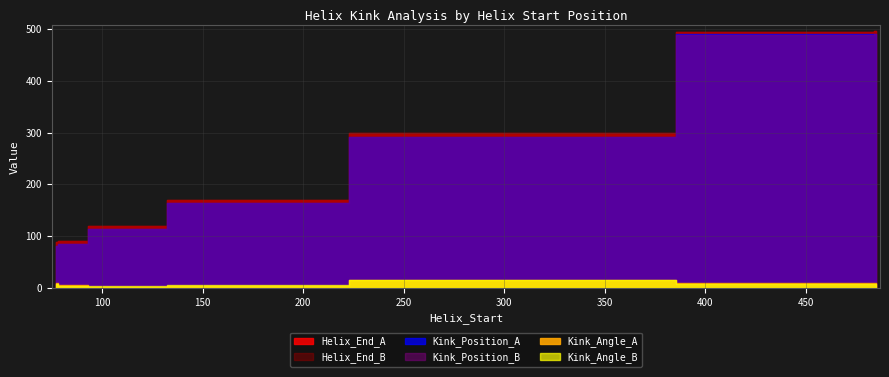

The Kink_Position_A series shows 491.0 at 483. True or false?

True